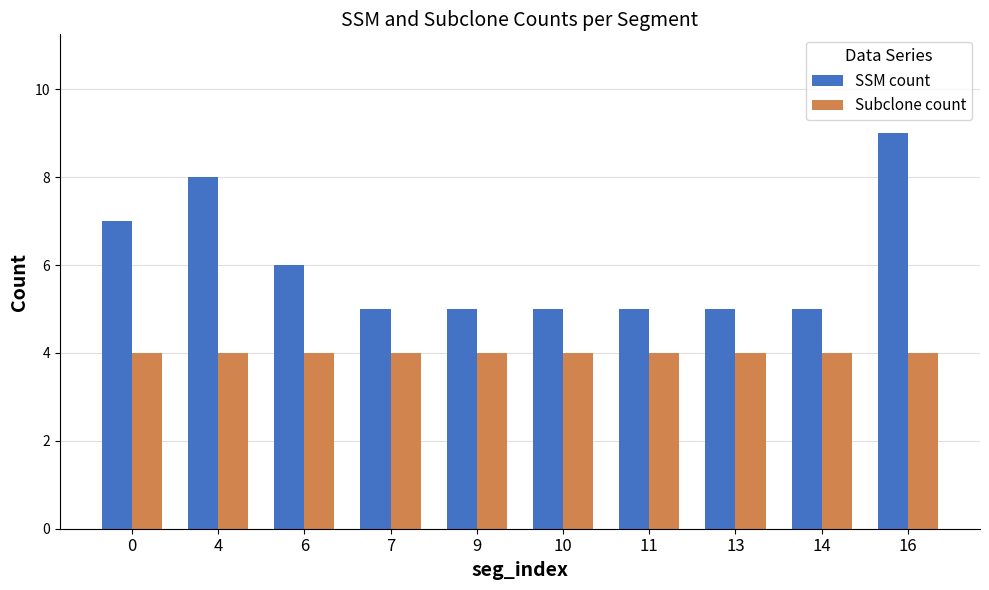

Rank the series at 9 from highest to lowest value.

SSM count, Subclone count